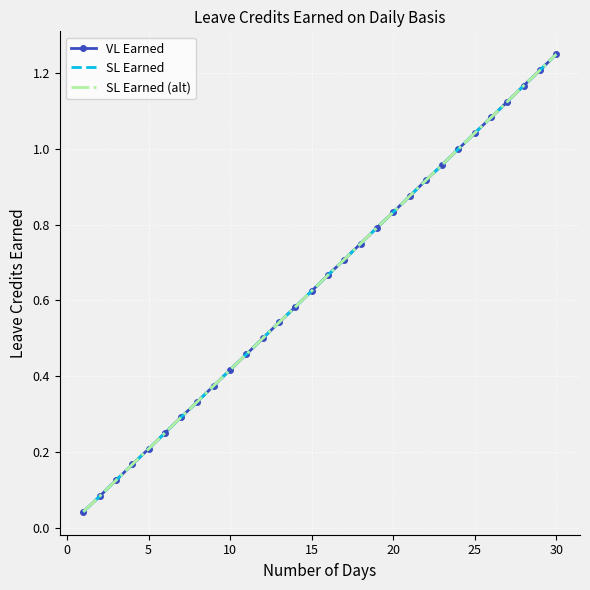

What is the average value of the VL Earned series?

0.6